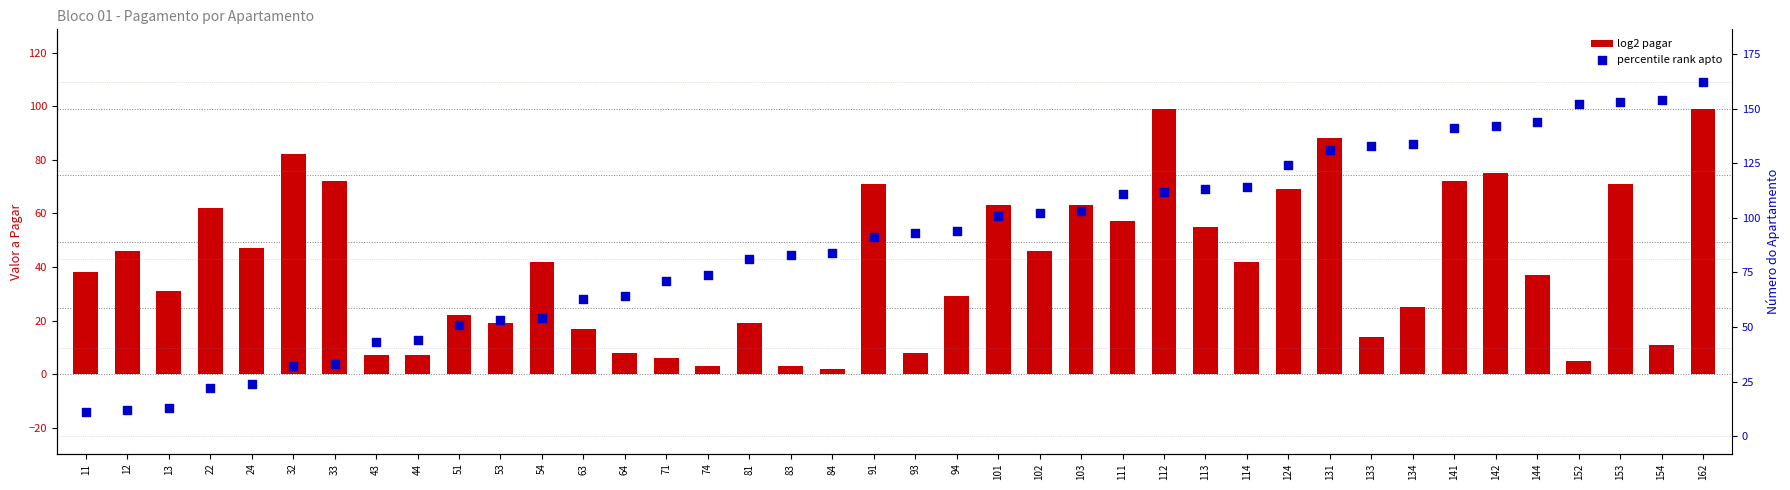

At which category is the sum across all series the highest?

162